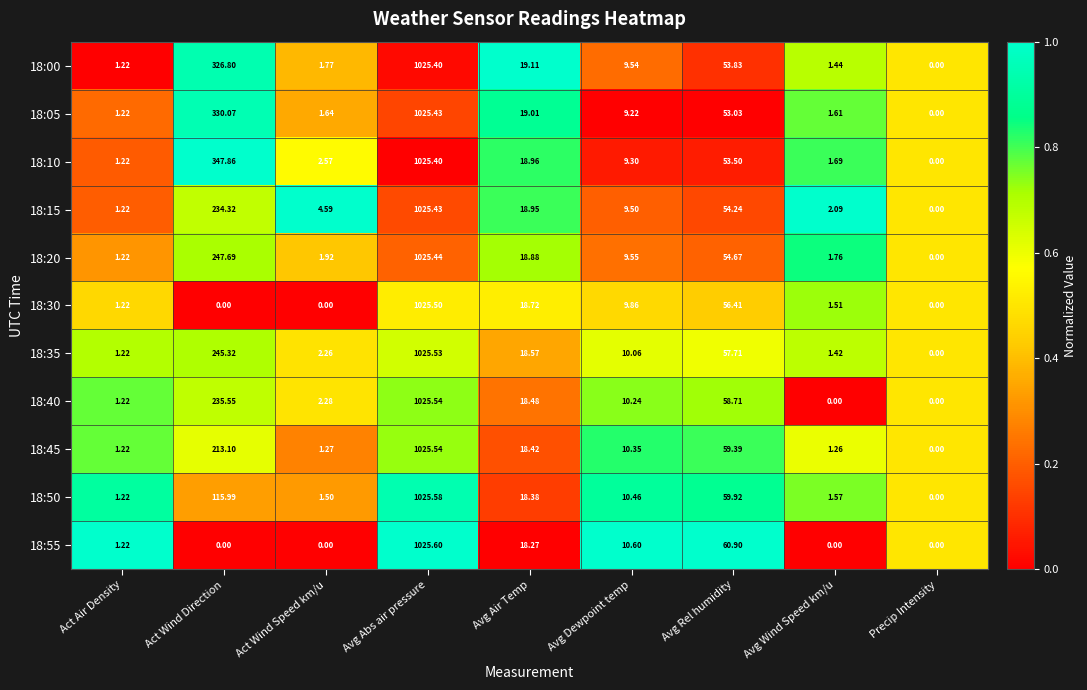

At which category is the sum across all series the highest?

Avg Abs air pressure